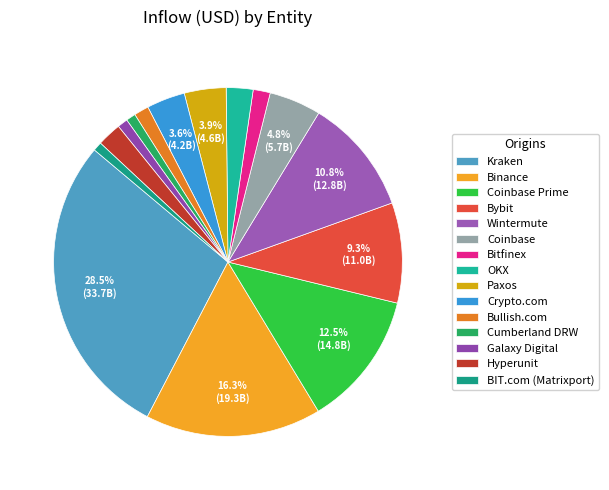

What is the total percentage of Bitfinex and Bullish.com?

3.0%